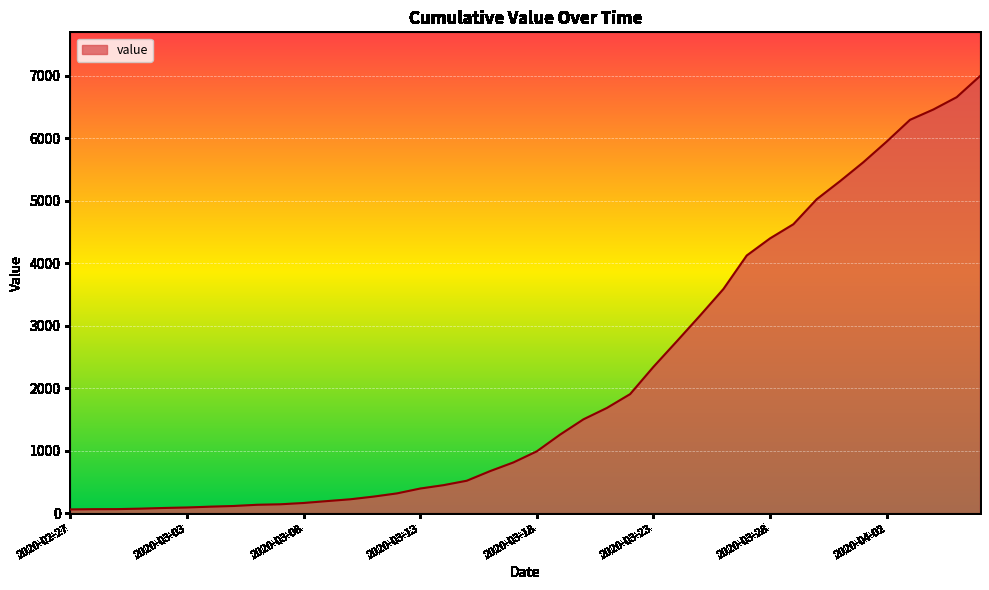

What is the difference between the maximum and minimum values?

6931